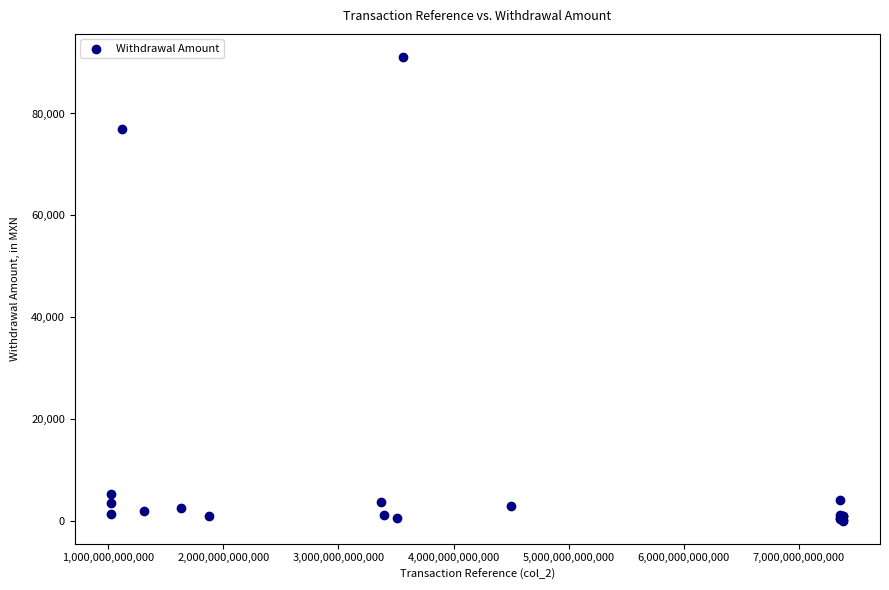

What Y value in the scatter plot is closest to 45569?

77000.0